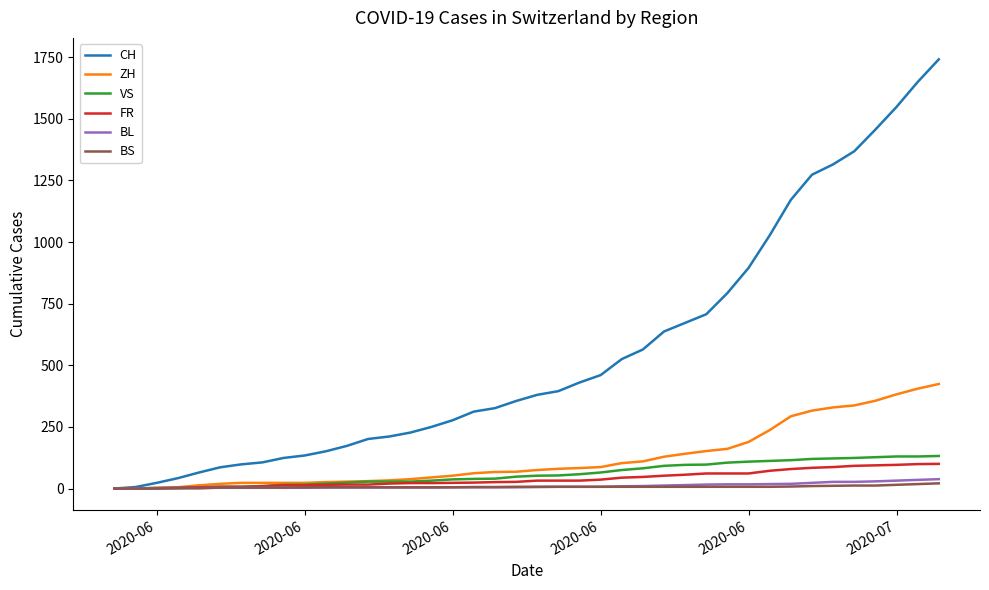

Which series has the largest total across all categories?

CH